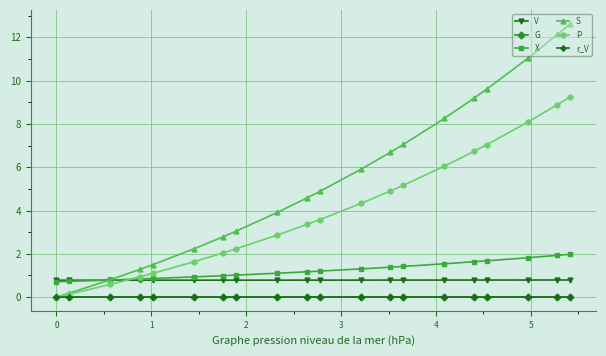

What is the greatest value displayed?

12.6